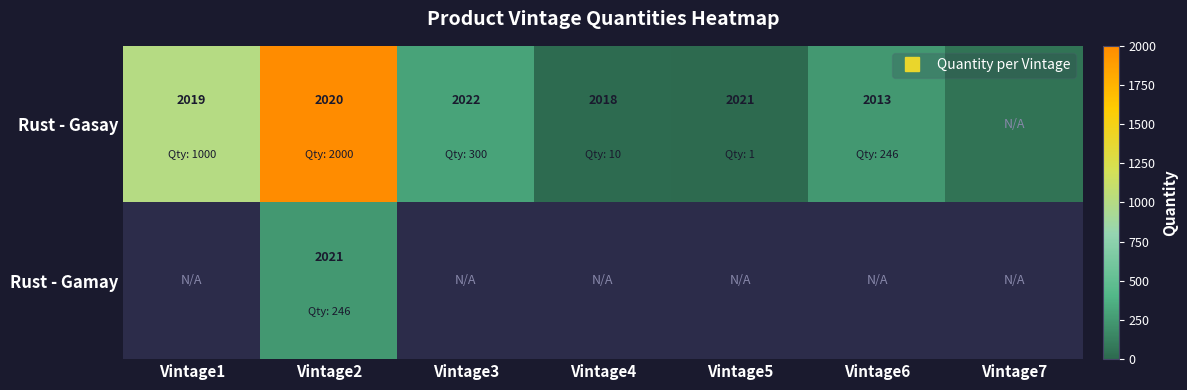

What value does the Rust - Gasay series have at Vintage3?

300.0